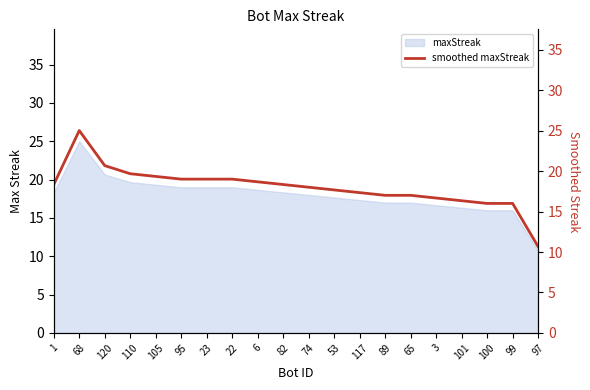

What is the minimum value shown in the chart?

10.7